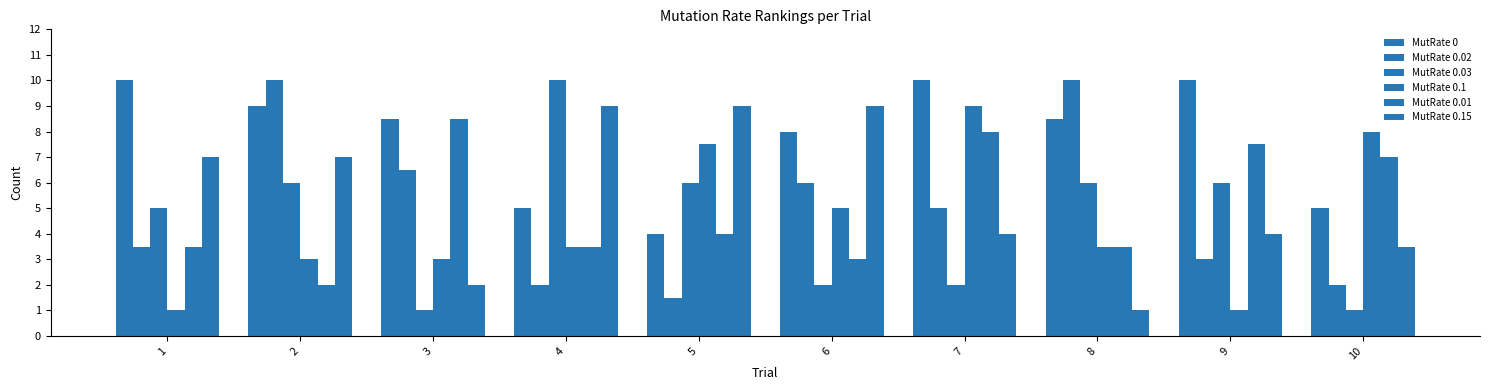

Is the value of MutRate 0.15 at 4 greater than the value of MutRate 0 at 2?

No